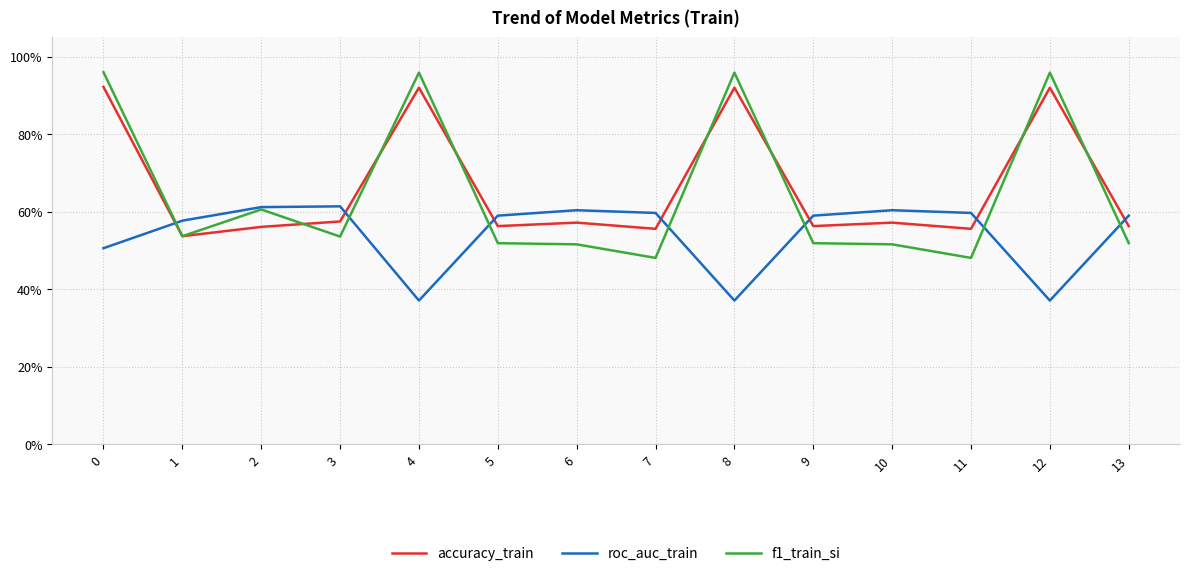

What is the difference between the maximum and minimum values in the accuracy_train series?

0.4